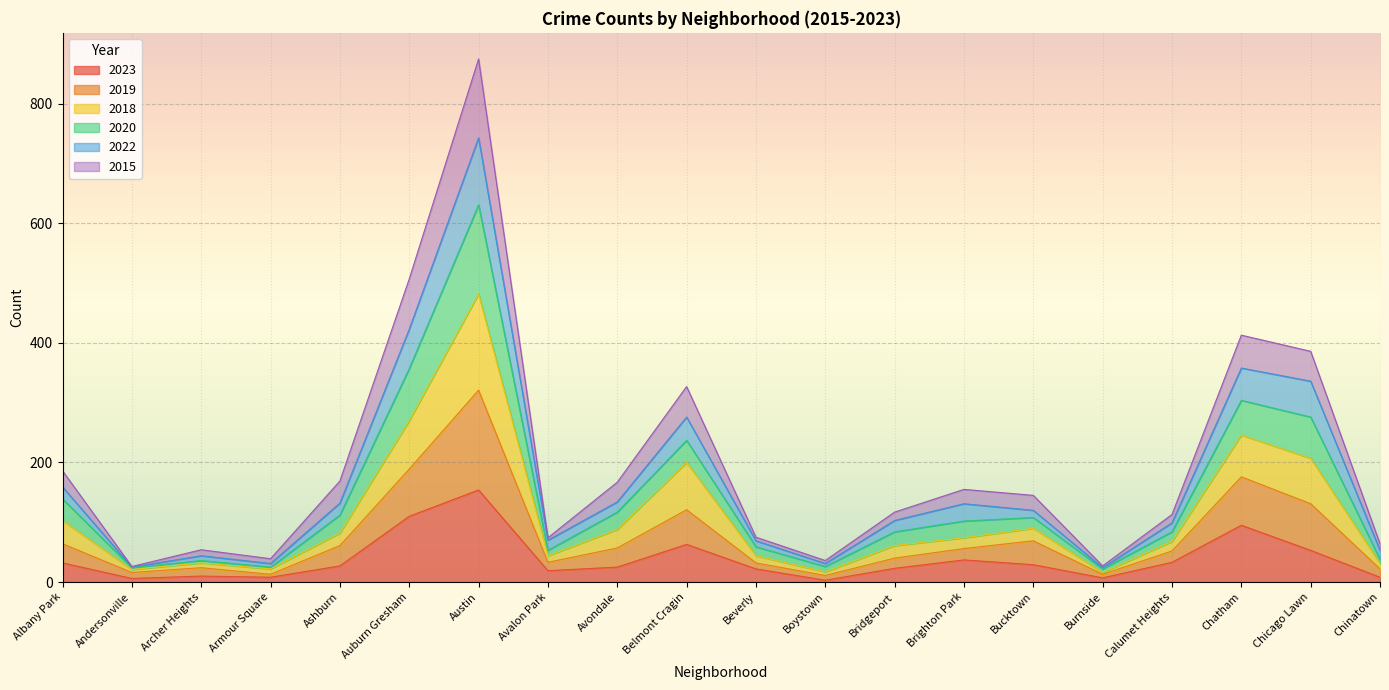

True or false: 2022 and 2018 intersect in this chart.

False